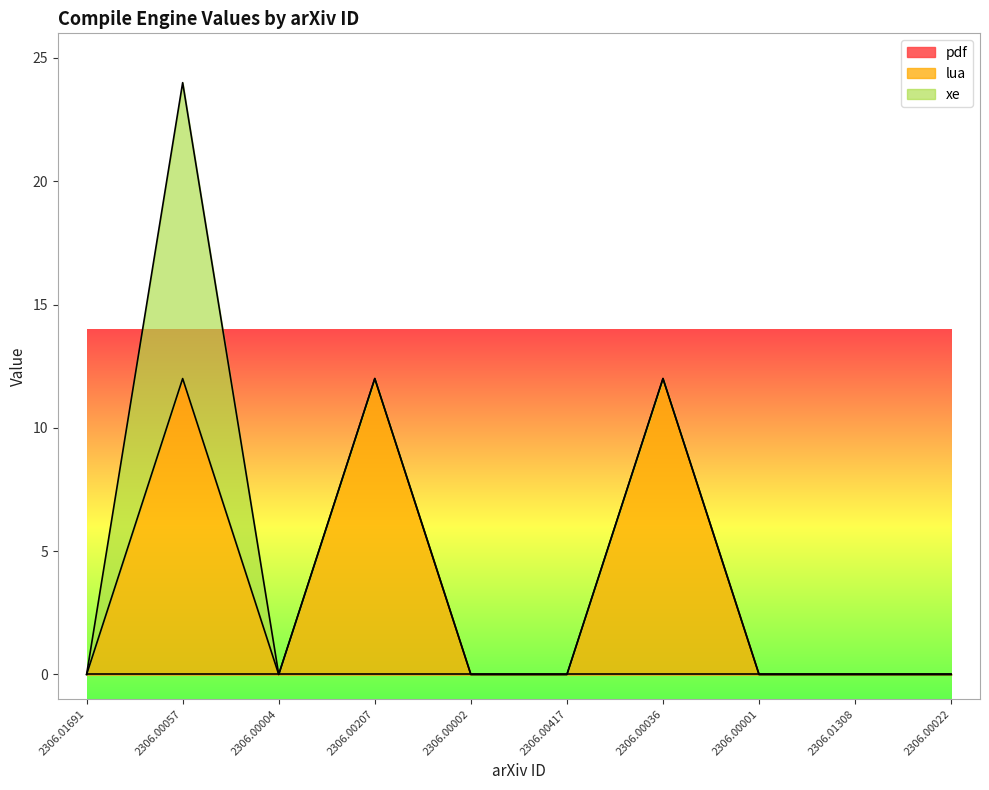

The value of pdf at 2306.00207 is 0. True or false?

True